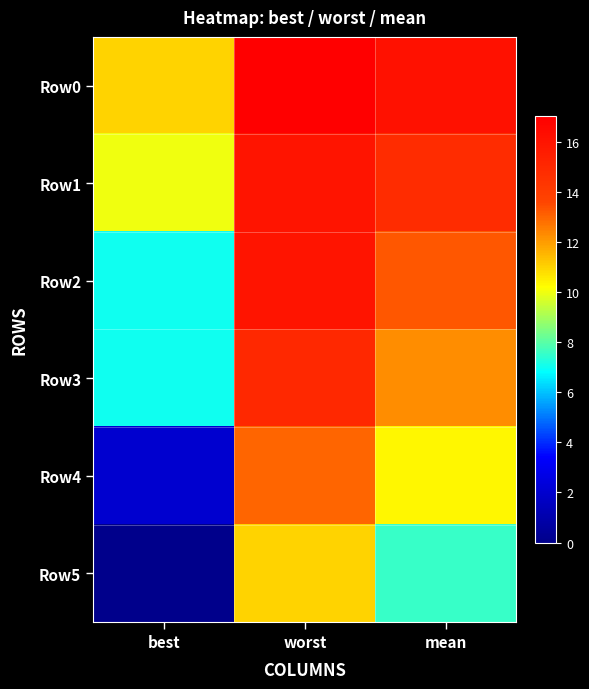

At how many categories does at least one series exceed 2?

3